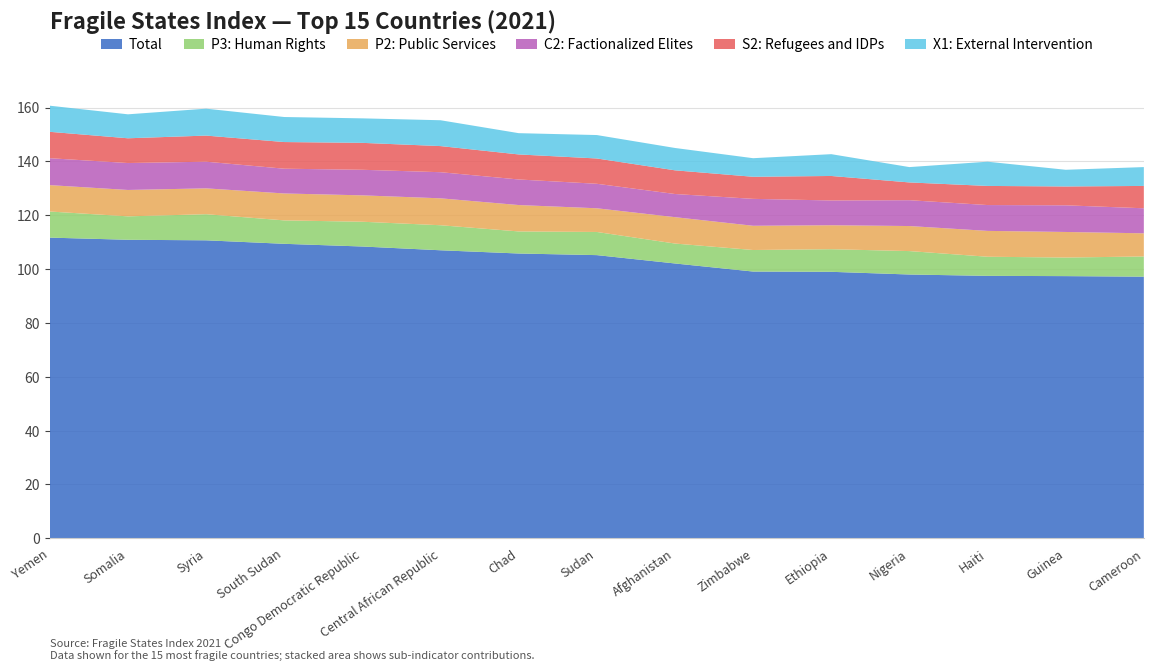

Reading left to right, transcribe all the data shown in this chart.

Total: Yemen=111.7	Somalia=110.9	Syria=110.7	South Sudan=109.4	Congo Democratic Republic=108.4	Central African Republic=107.0	Chad=105.8	Sudan=105.2	Afghanistan=102.1	Zimbabwe=99.1	Ethiopia=99.0	Nigeria=98.0	Haiti=97.5	Guinea=97.4	Cameroon=97.2
P3: Human Rights: Yemen=9.7	Somalia=8.7	Syria=9.7	South Sudan=8.7	Congo Democratic Republic=9.2	Central African Republic=9.3	Chad=8.2	Sudan=8.6	Afghanistan=7.4	Zimbabwe=8.0	Ethiopia=8.4	Nigeria=8.7	Haiti=7.1	Guinea=6.9	Cameroon=7.5
P2: Public Services: Yemen=9.8	Somalia=9.8	Syria=9.6	South Sudan=10.0	Congo Democratic Republic=9.8	Central African Republic=10.0	Chad=9.8	Sudan=8.8	Afghanistan=9.8	Zimbabwe=9.0	Ethiopia=8.9	Nigeria=9.3	Haiti=9.6	Guinea=9.5	Cameroon=8.6
C2: Factionalized Elites: Yemen=10.0	Somalia=10.0	Syria=9.9	South Sudan=9.2	Congo Democratic Republic=9.5	Central African Republic=9.7	Chad=9.5	Sudan=9.1	Afghanistan=8.6	Zimbabwe=10.0	Ethiopia=9.2	Nigeria=9.6	Haiti=9.6	Guinea=9.9	Cameroon=9.3
S2: Refugees and IDPs: Yemen=9.8	Somalia=9.2	Syria=9.7	South Sudan=9.9	Congo Democratic Republic=10.0	Central African Republic=9.7	Chad=9.3	Sudan=9.4	Afghanistan=8.8	Zimbabwe=8.2	Ethiopia=9.1	Nigeria=6.6	Haiti=7.1	Guinea=7.0	Cameroon=8.3
X1: External Intervention: Yemen=9.7	Somalia=8.9	Syria=10.0	South Sudan=9.3	Congo Democratic Republic=9.1	Central African Republic=9.6	Chad=7.9	Sudan=8.7	Afghanistan=8.3	Zimbabwe=6.9	Ethiopia=8.1	Nigeria=5.7	Haiti=9.0	Guinea=6.2	Cameroon=7.0